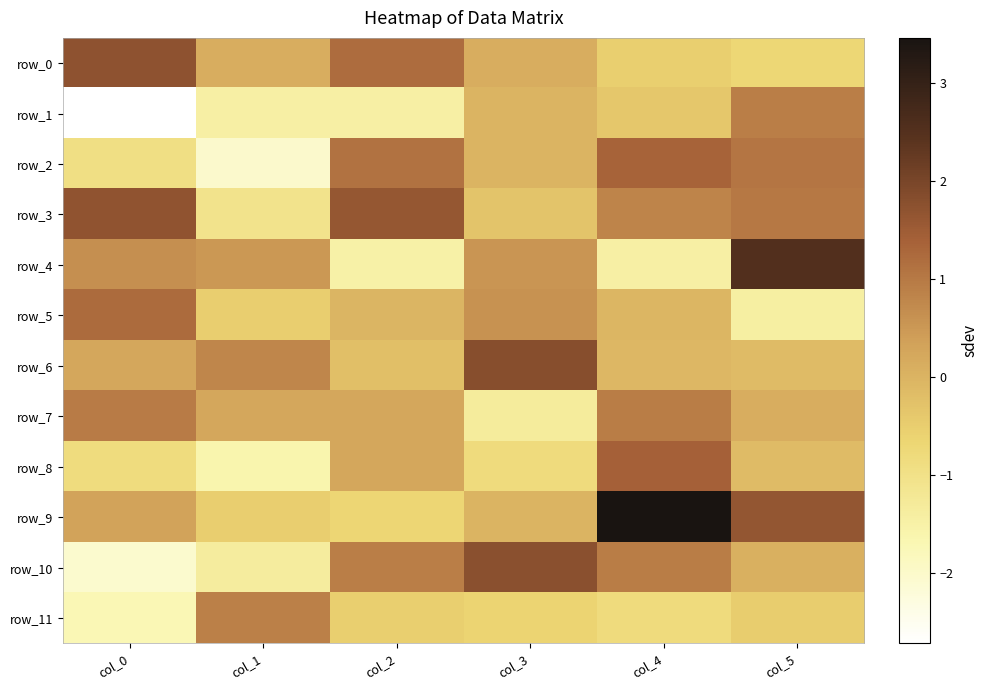

Reading right to left, list all the values displayed in this chart.

row_0: -0.7	-0.5	0.1	1.2	0.1	1.7
row_1: 0.9	-0.4	-0.0	-1.5	-1.5	-2.7
row_2: 1.1	1.4	-0.0	1.1	-2.0	-0.9
row_3: 1.0	0.8	-0.3	1.6	-1.1	1.7
row_4: 2.5	-1.4	0.6	-1.5	0.5	0.6
row_5: -1.4	-0.1	0.6	-0.0	-0.5	1.2
row_6: -0.1	-0.1	1.8	-0.2	0.8	0.2
row_7: 0.1	1.0	-1.3	0.2	0.2	1.0
row_8: -0.1	1.4	-0.8	0.2	-1.6	-0.8
row_9: 1.6	3.5	-0.0	-0.7	-0.5	0.3
row_10: 0.1	0.9	1.8	0.9	-1.3	-2.0
row_11: -0.5	-0.8	-0.6	-0.5	0.9	-1.7